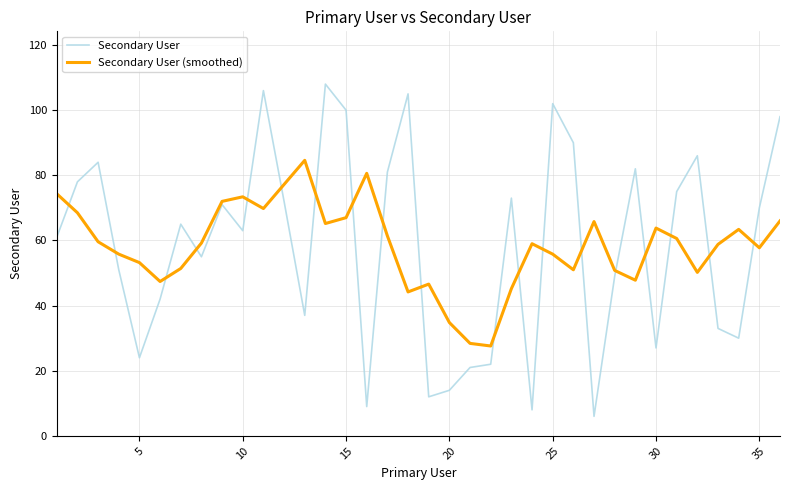

True or false: Secondary User (smoothed) has more than 2 interior local peaks.

True